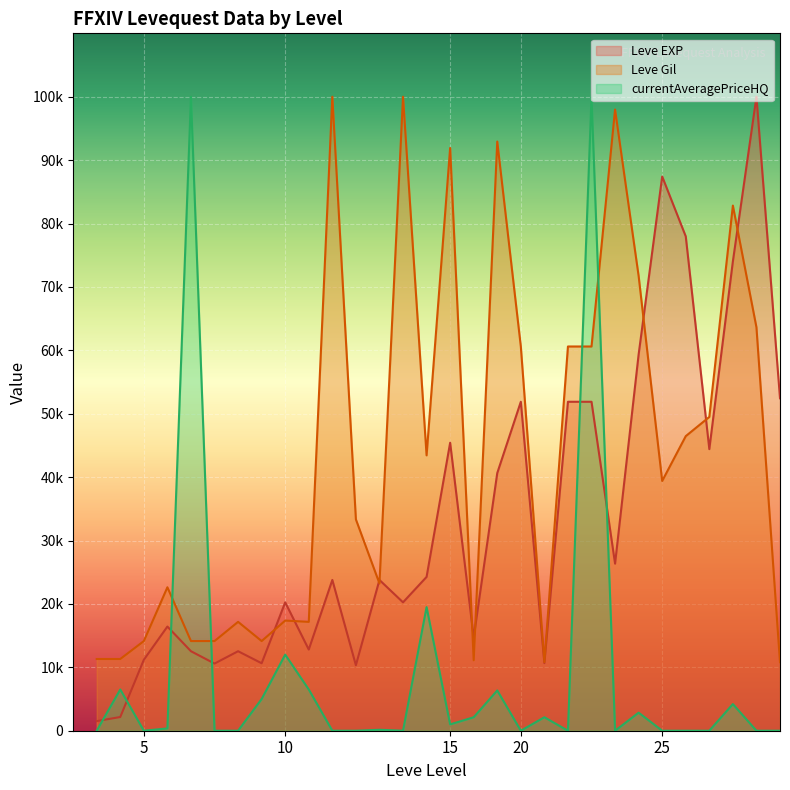

True or false: Leve EXP and currentAveragePriceHQ intersect in this chart.

True